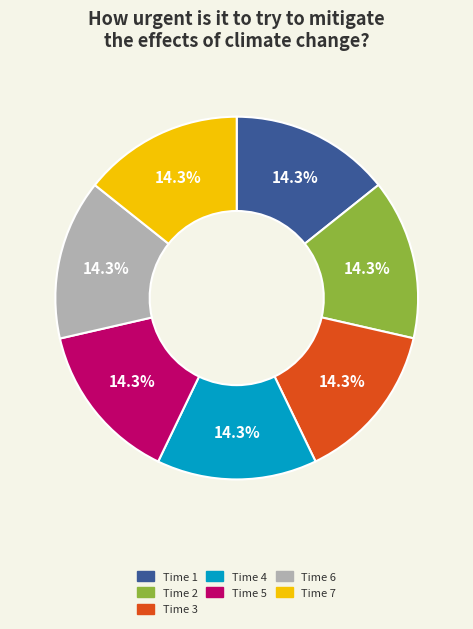

How many slices are in this pie chart?

7